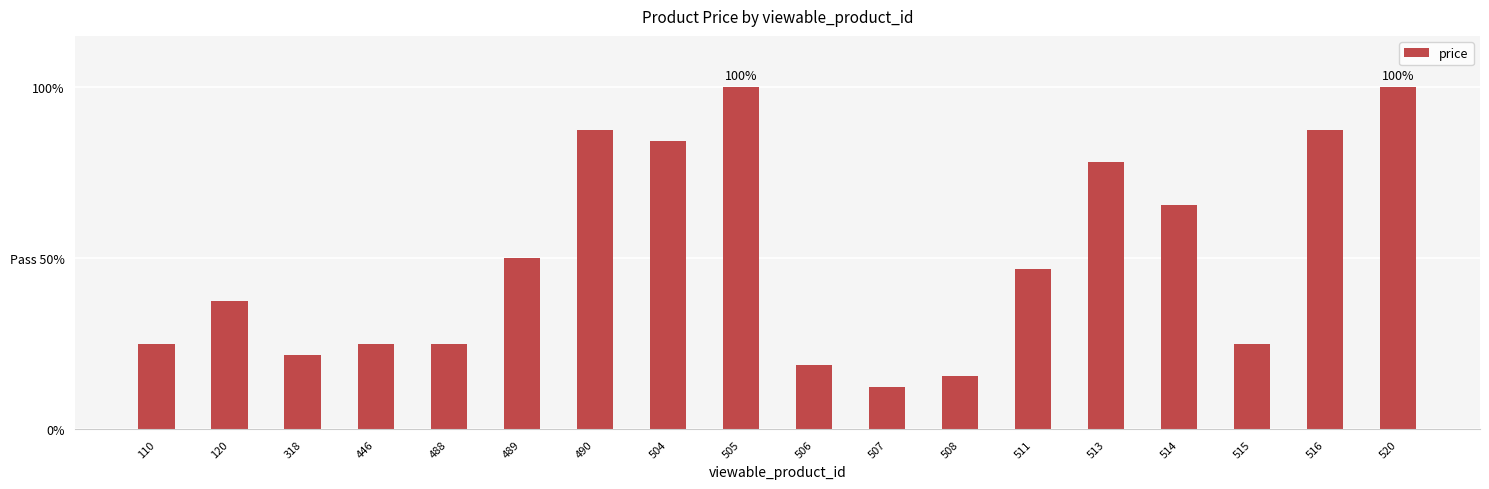

Does the chart contain any negative values?

No